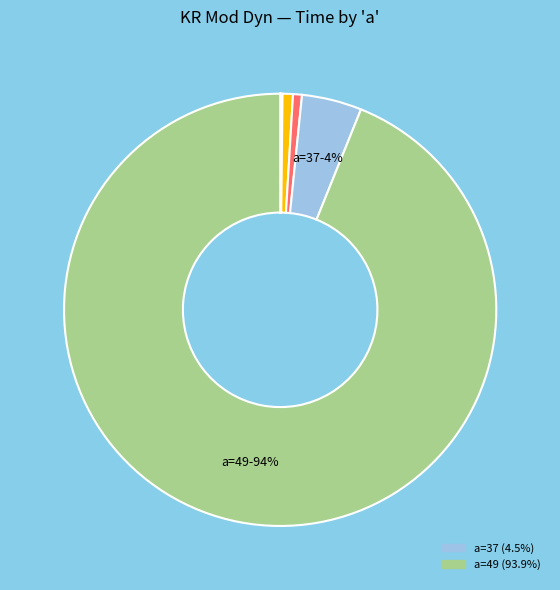

Count the number of slices in the pie.

11